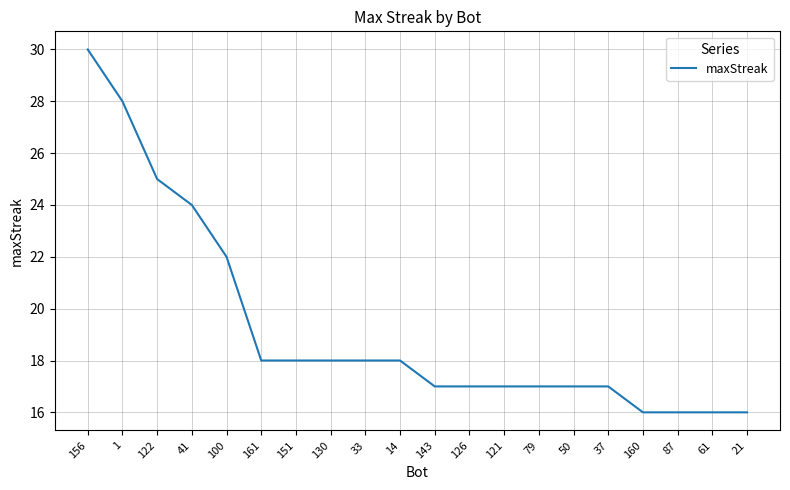

What is the difference between the maximum and minimum values?

14